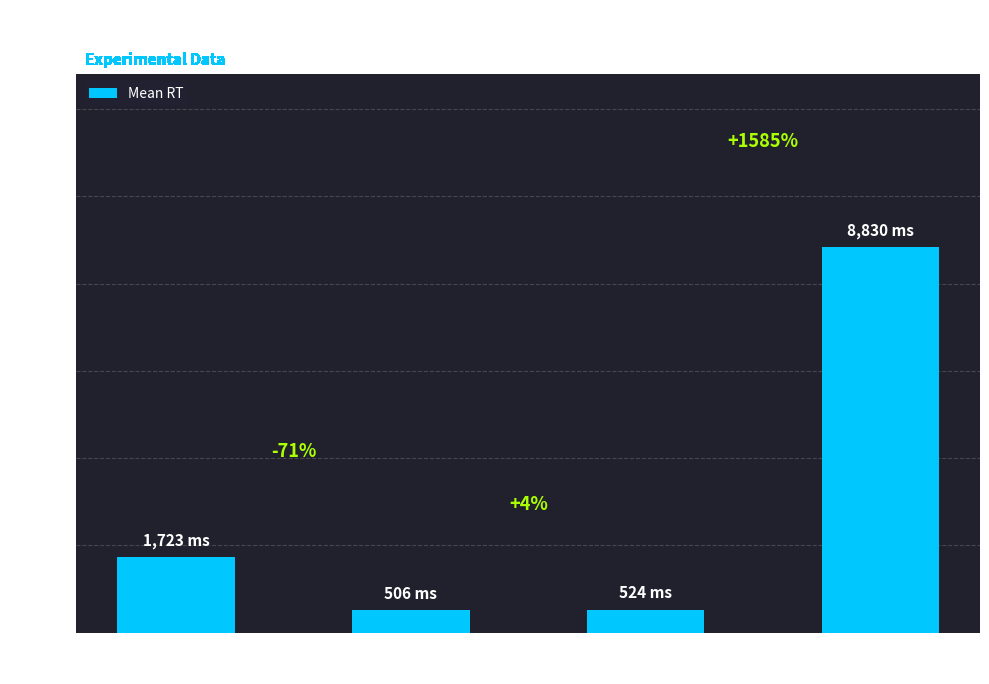

Reading left to right, extract all data points from this chart.

Congruent
(True)=1722.7	Incongruent
(False)=505.6	Neutral
(x)=524.0	Instruction
(inst)=8830.0